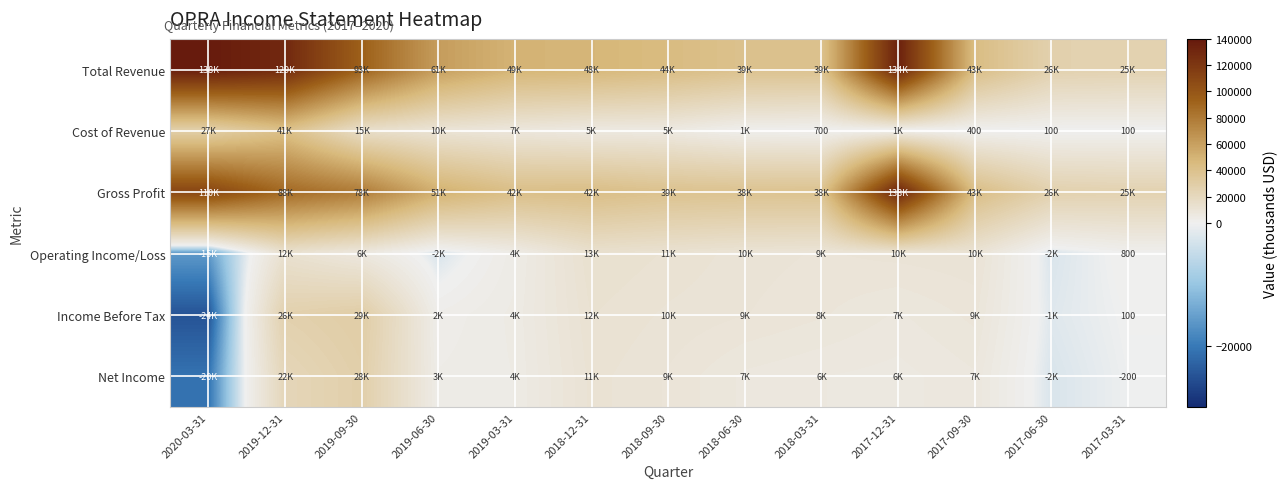

At how many categories does at least one series exceed -6800?

13